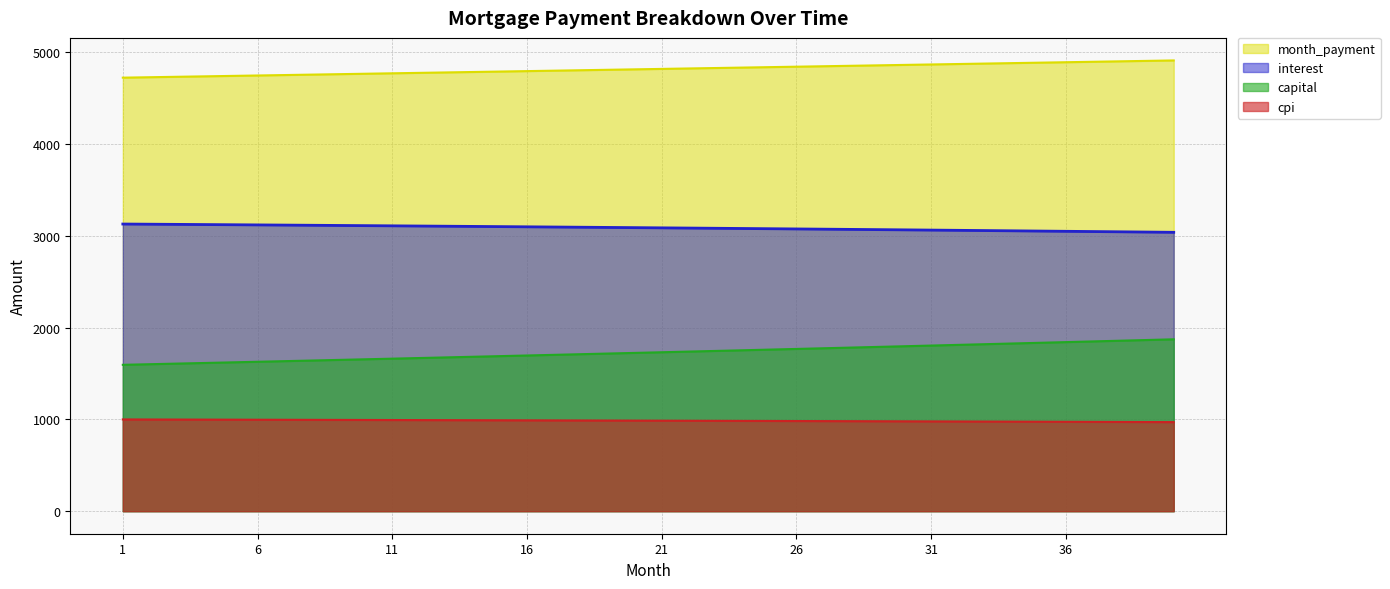

Count the number of data series in this chart.

4